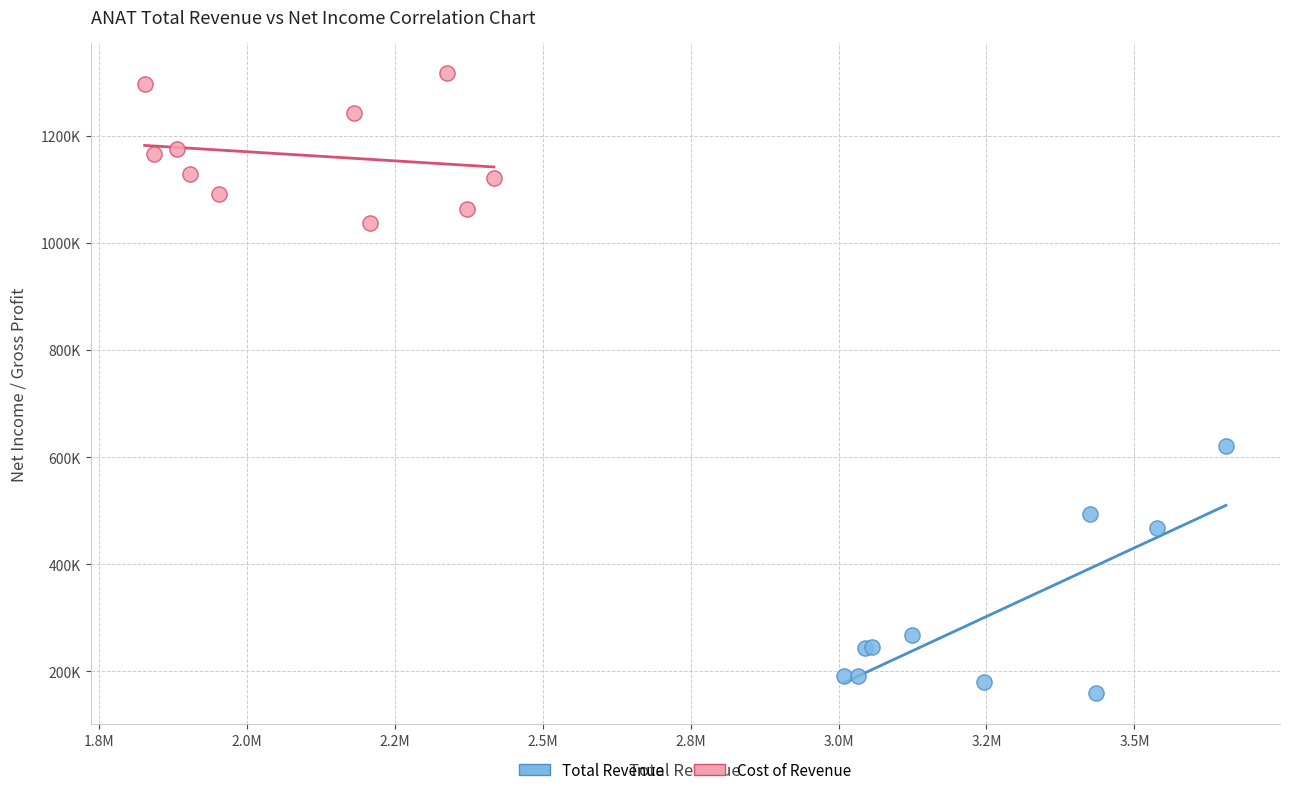

Which series contains the highest Y value?

Cost of Revenue